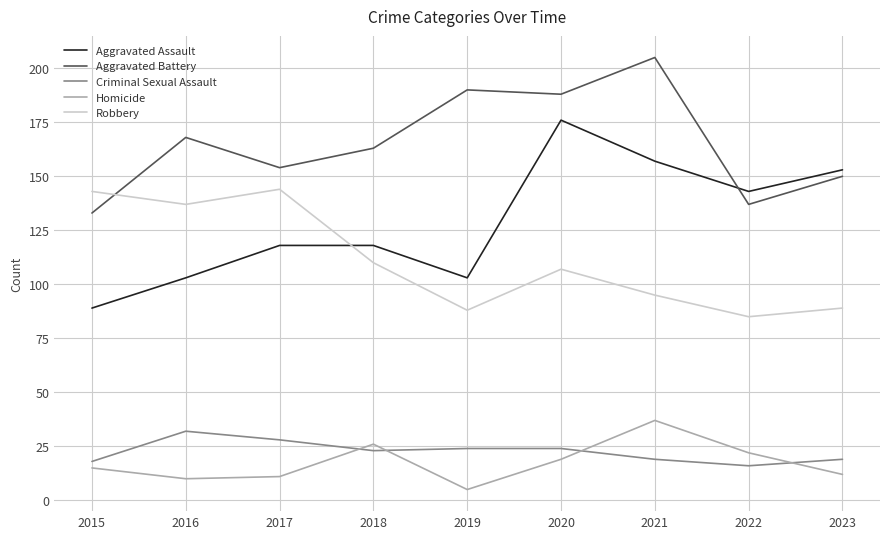

The value of Aggravated Assault at 2018 is 118. True or false?

True